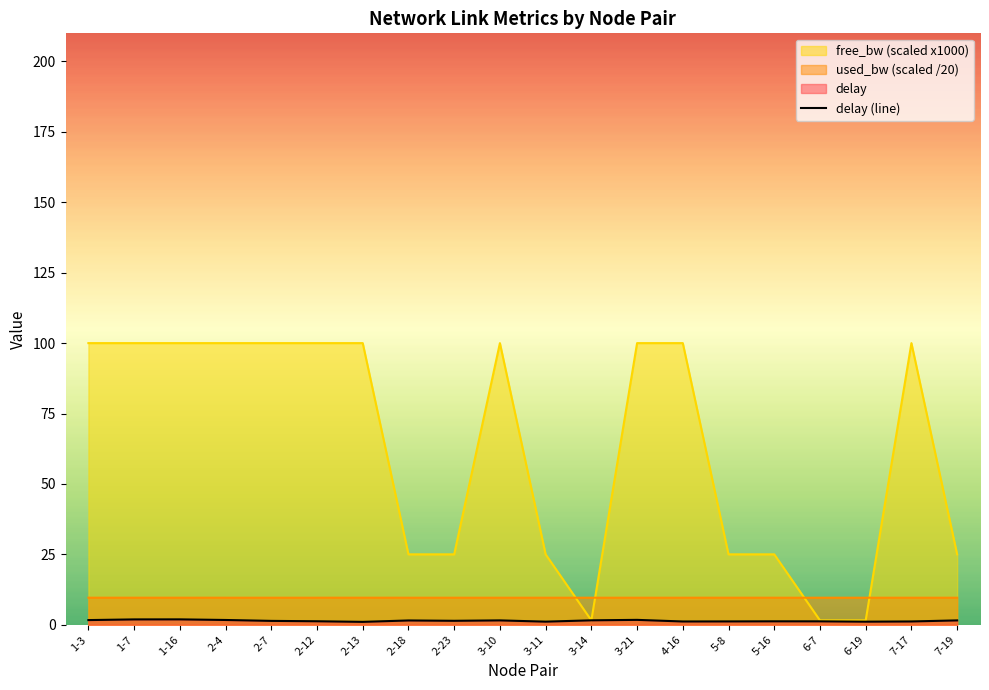

Is the value of used_bw at 3-14 greater than the value of delay at 5-8?

Yes